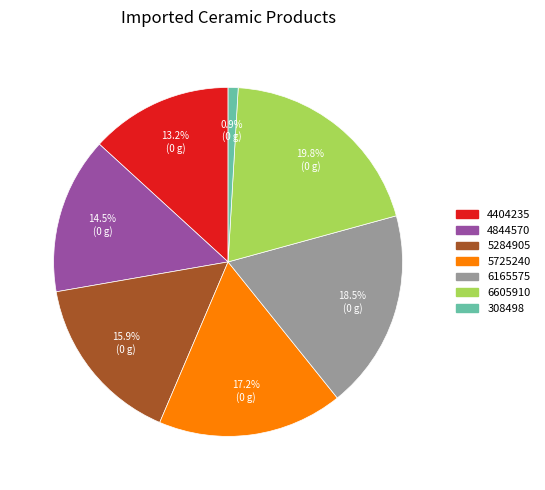

True or false: 5284905 accounts for 29% of the total.

False